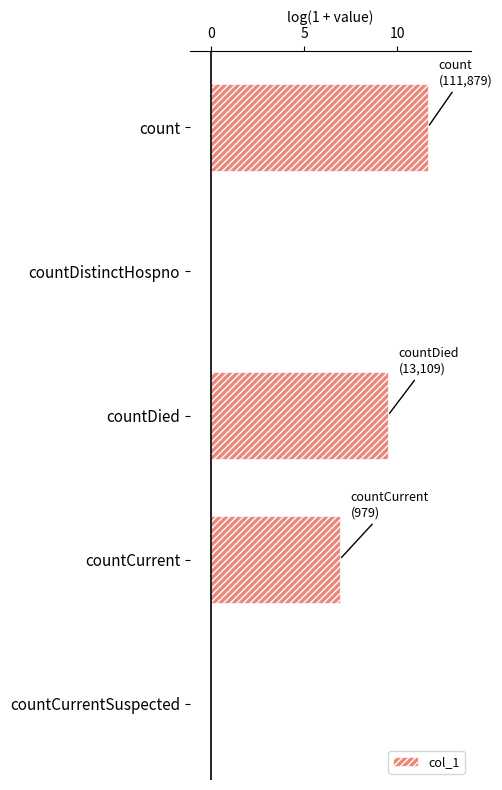

What is the ratio of the value at countDied to the value at countCurrent?

1.4